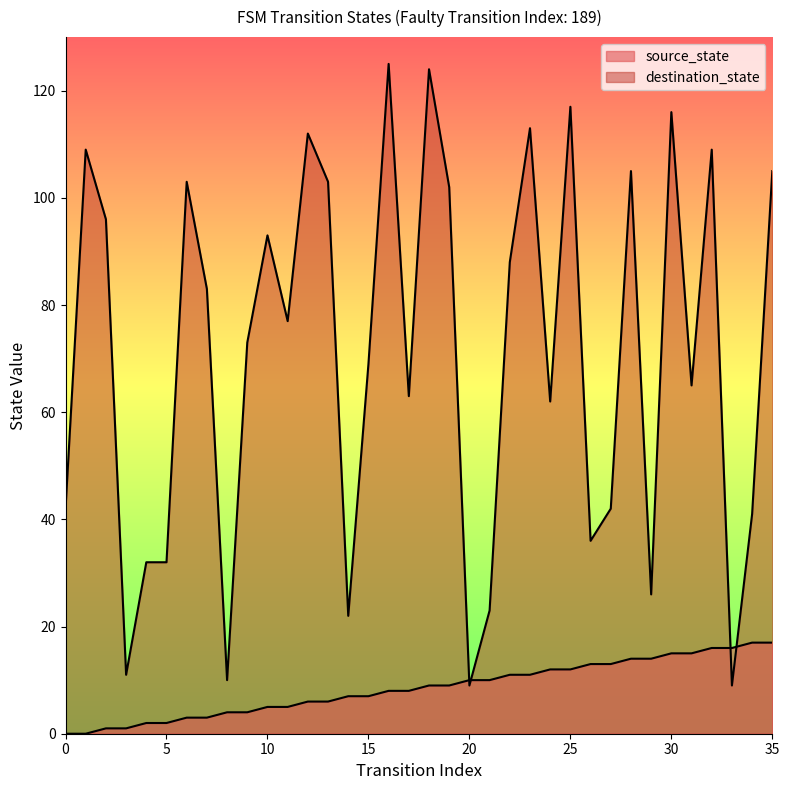

How many lines are shown in the chart?

2